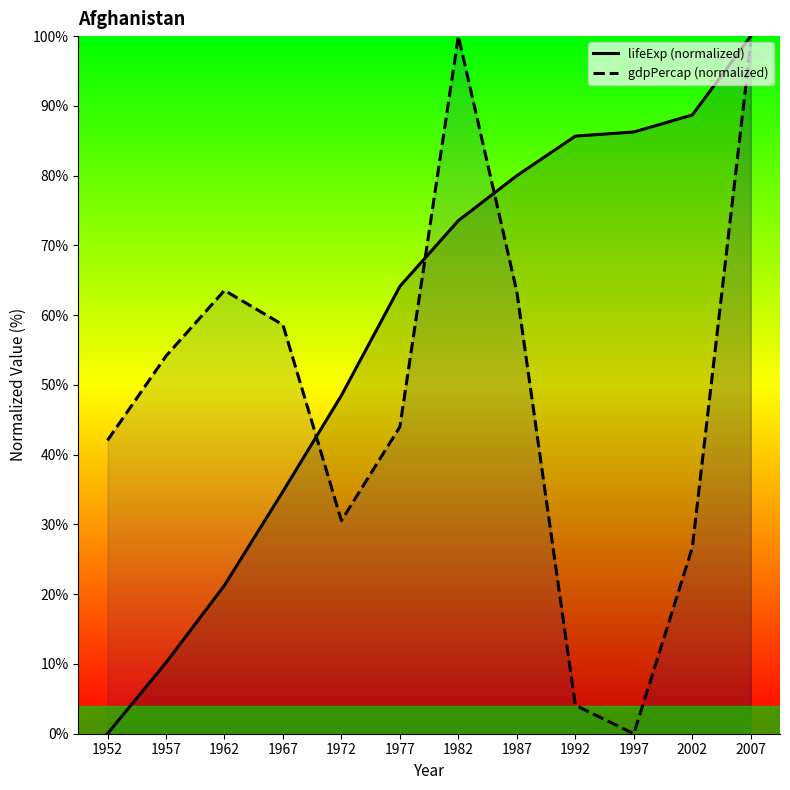

The gdpPercap (normalized) series shows 63.3 at 1987. True or false?

True